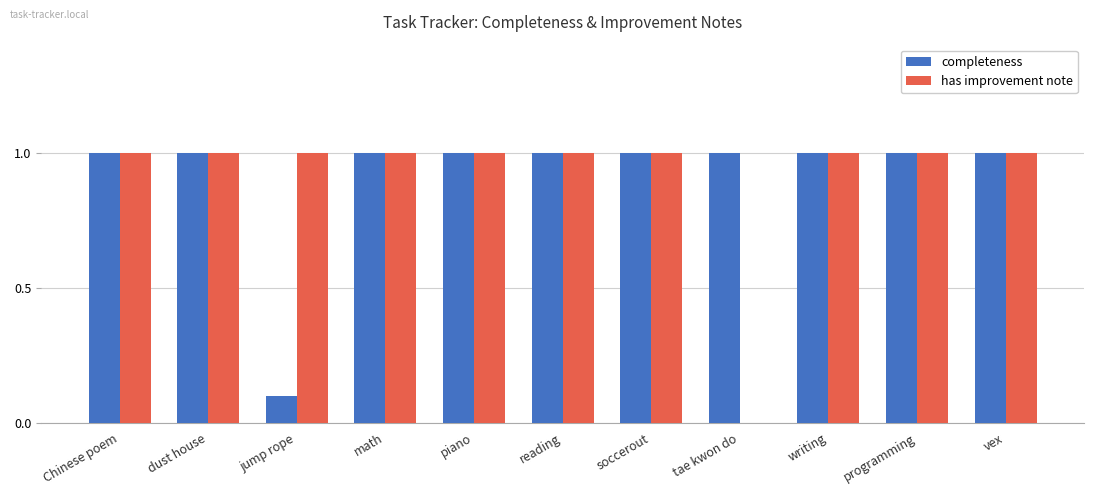

At which label is completeness closest to 0?

jump rope